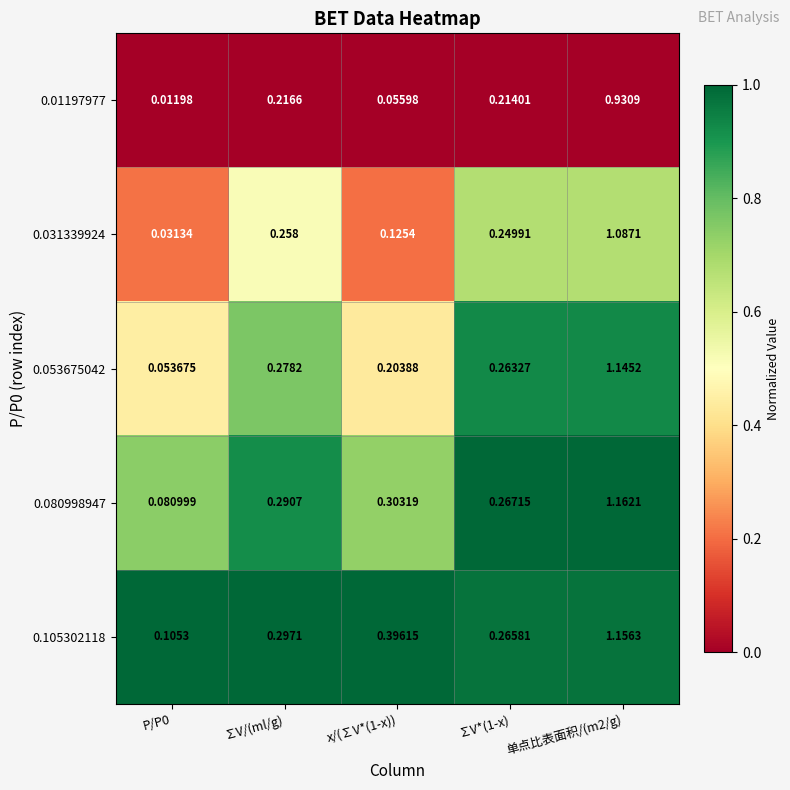

Is the value of 0.01197977 at ∑V/(ml/g) greater than the value of 0.031339924 at ∑V/(ml/g)?

No